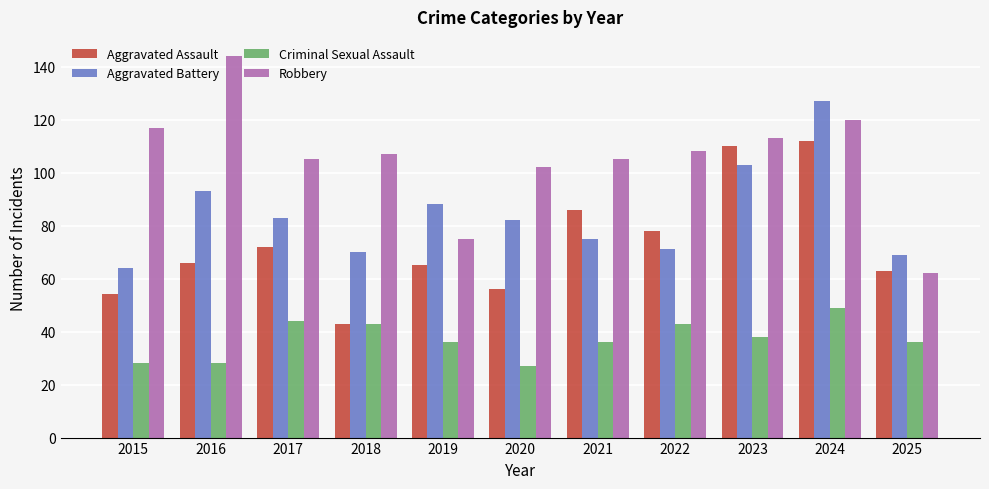

At which label does Criminal Sexual Assault first exceed 36?

2017